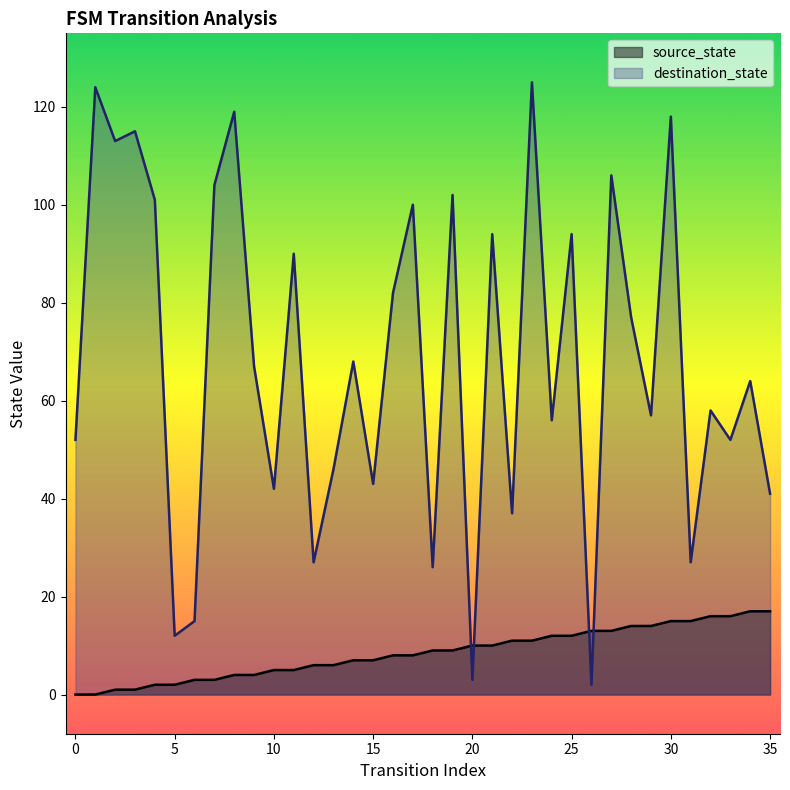

True or false: source_state has a value of 8 at 31.

False